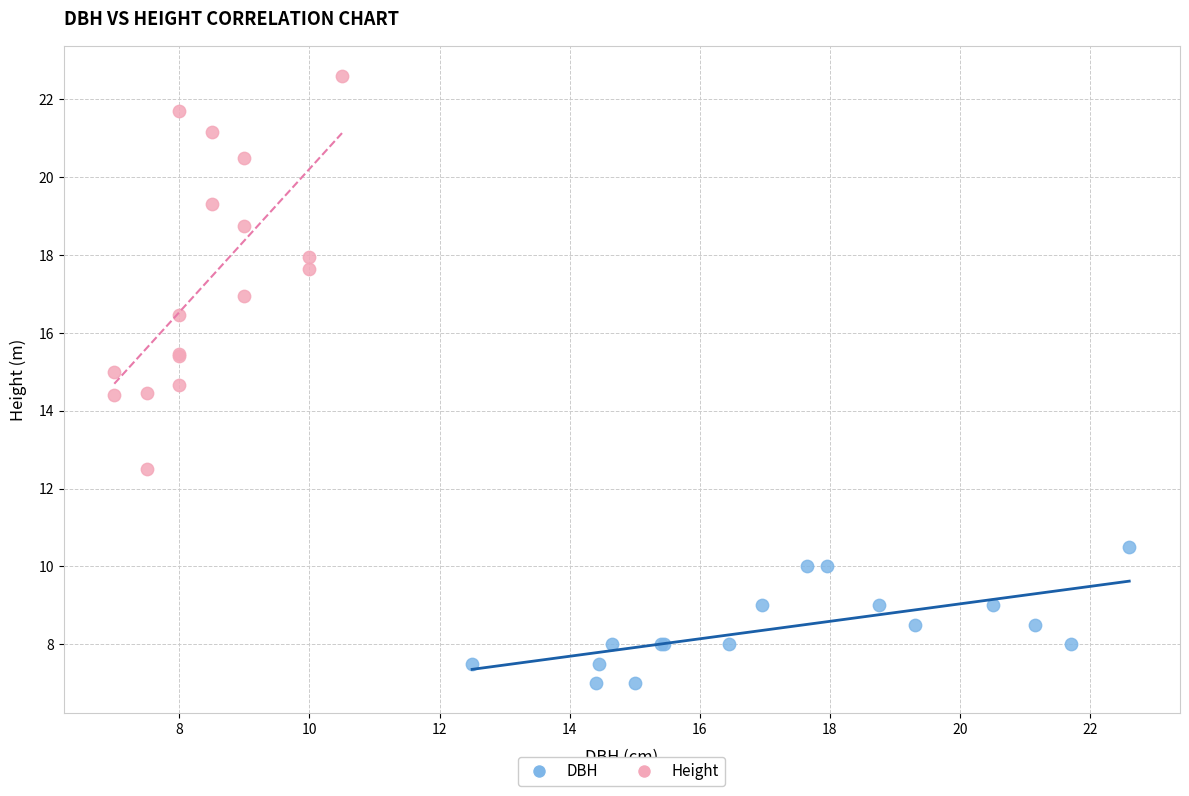

Which series reaches the maximum Y coordinate?

Height